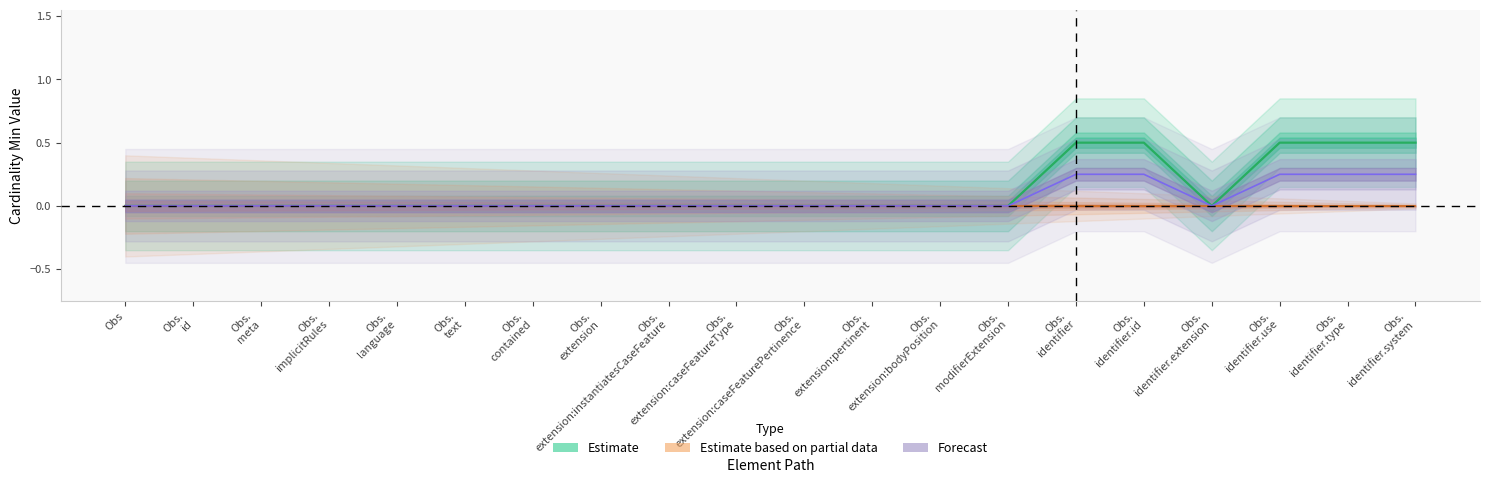

Which series changed the most between Observation.meta and Observation.extension:caseFeaturePertinence?

Estimate